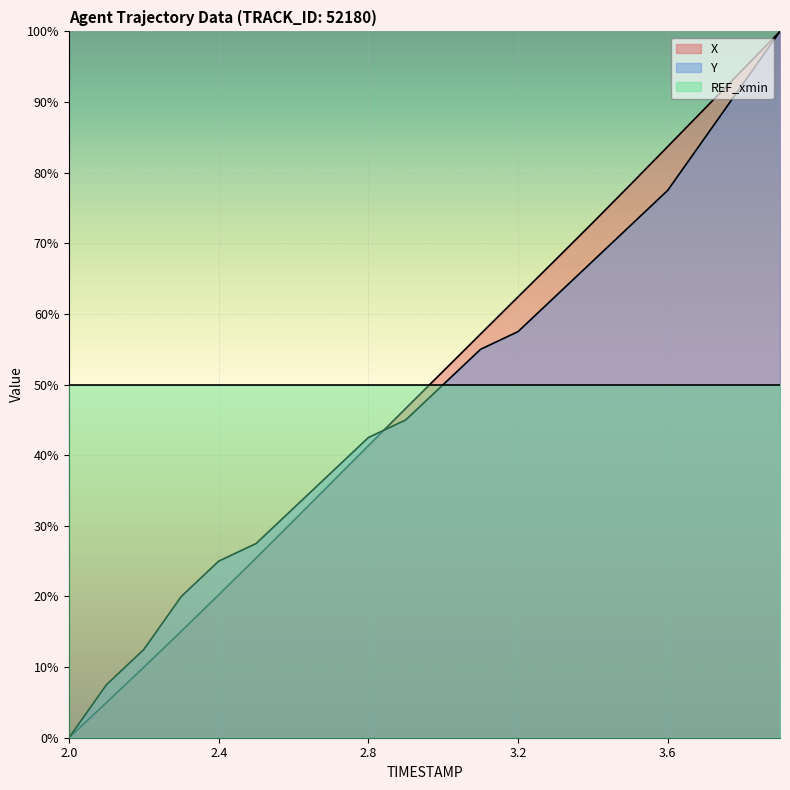

How many values in the X series are below 51?

10